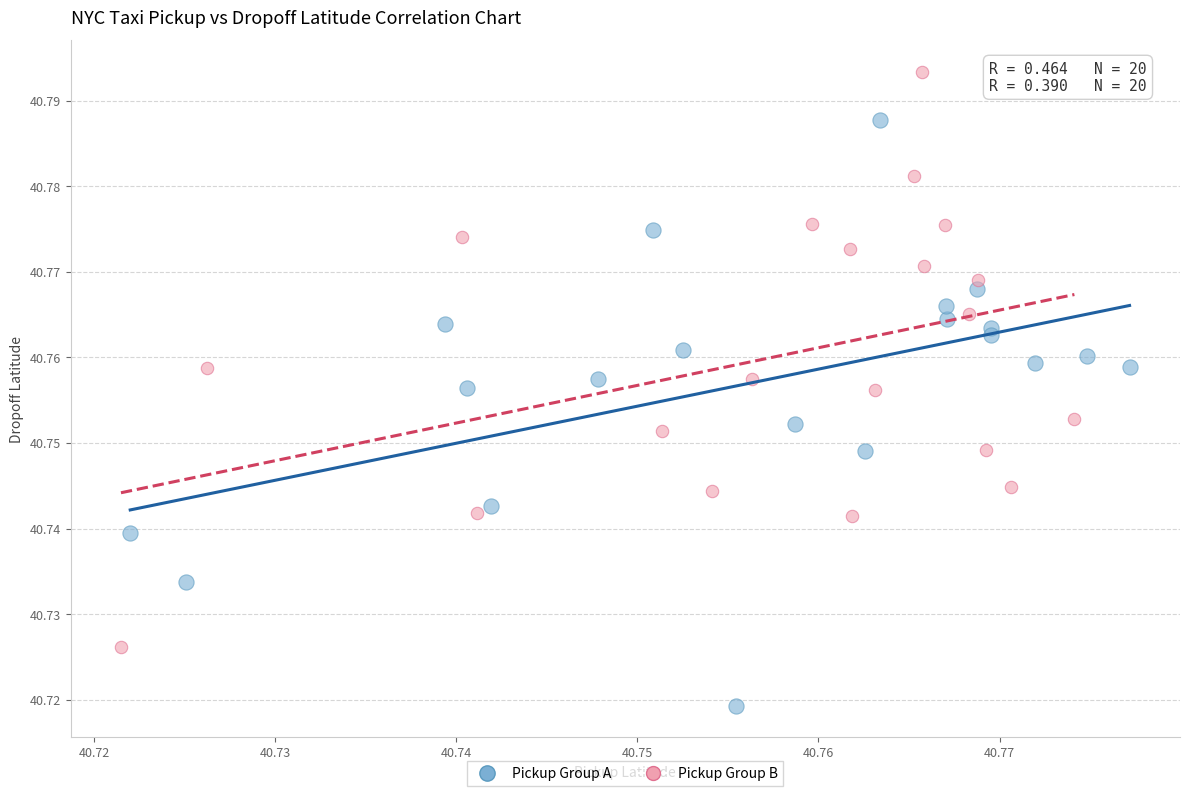

Which series reaches the maximum Y coordinate?

Pickup Group B